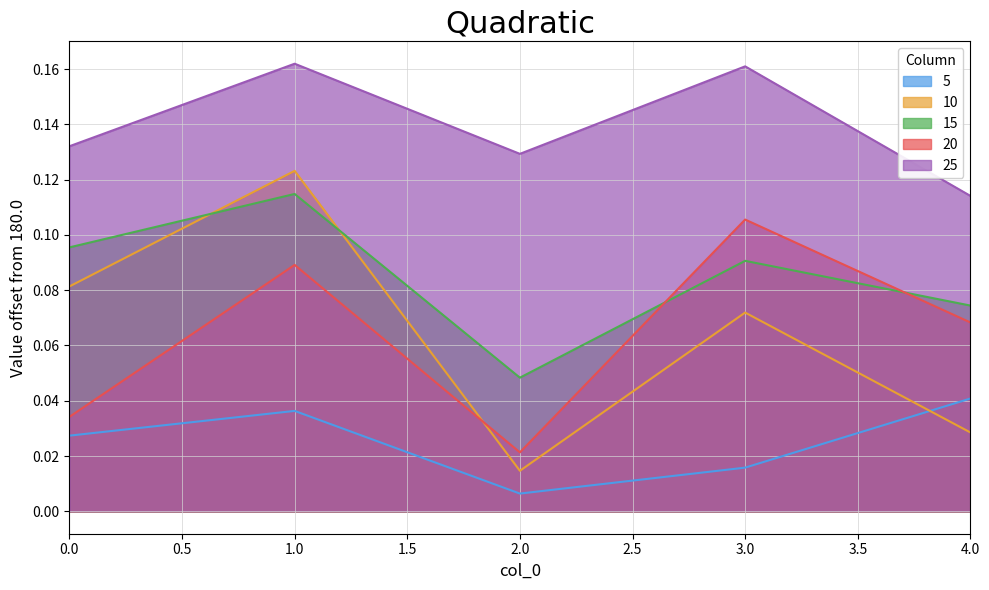

Rank the series by their maximum value, from lowest to highest.

5, 20, 15, 10, 25